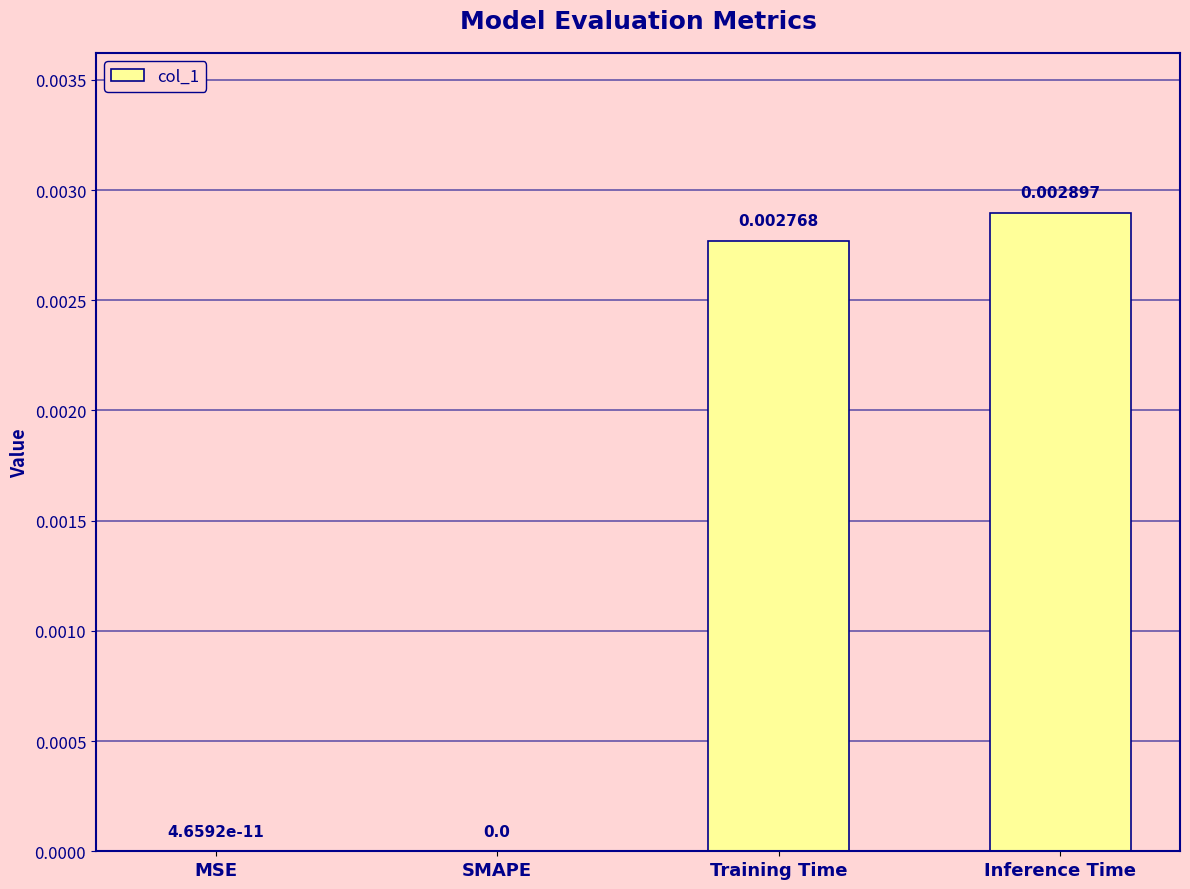

Which category has the highest value across all series?

Inference Time